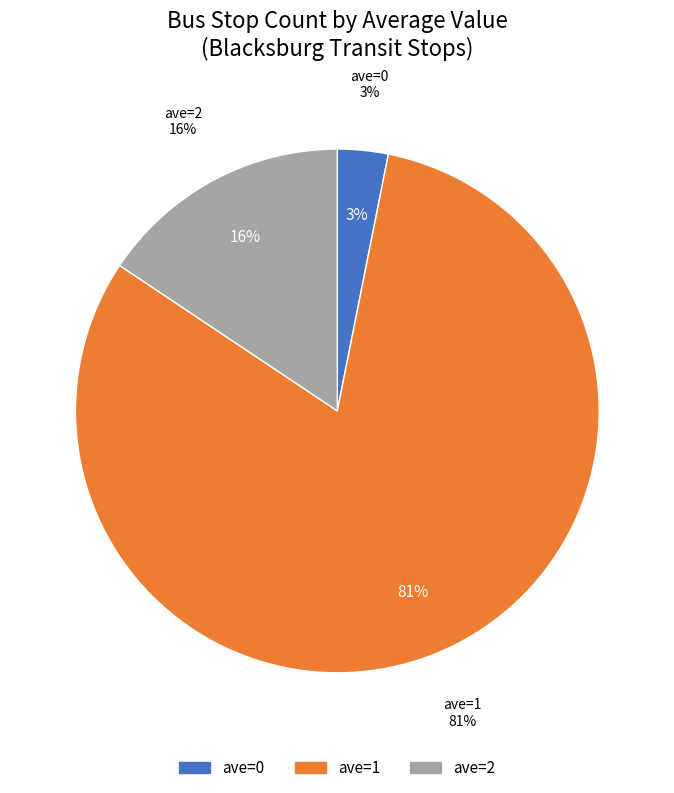

Approximately how many times larger is the value at ave=2 compared to ave=1?

0.2